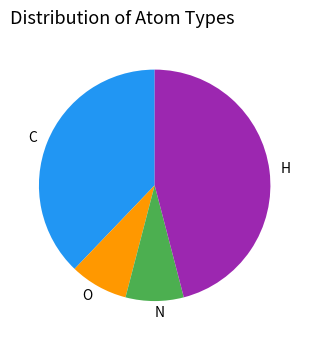

Which category has the biggest portion of the pie?

H